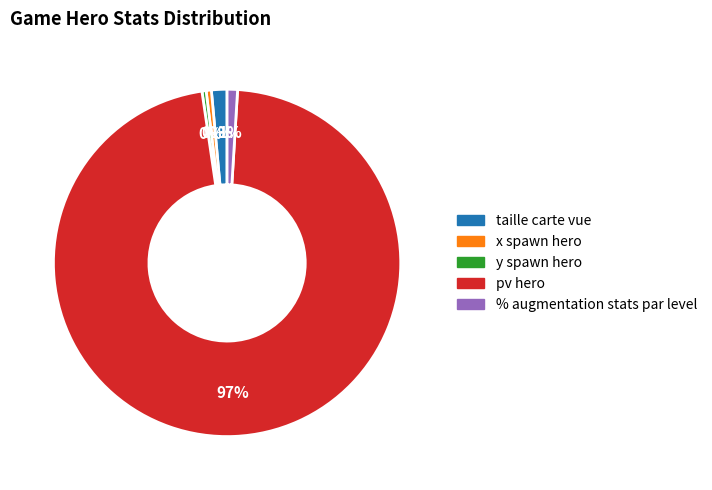

Between x spawn hero and pv hero, which is larger?

pv hero